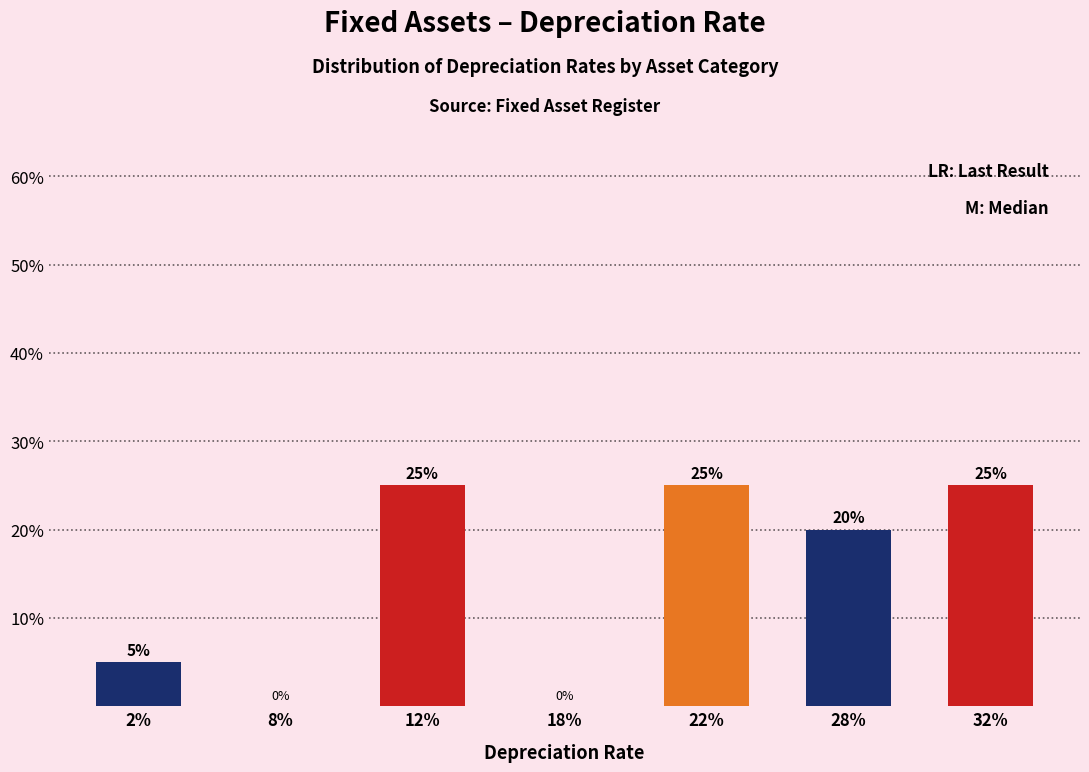

Reading right to left, extract all data points from this chart.

32%=25	28%=20	22%=25	18%=0	12%=25	8%=0	2%=5